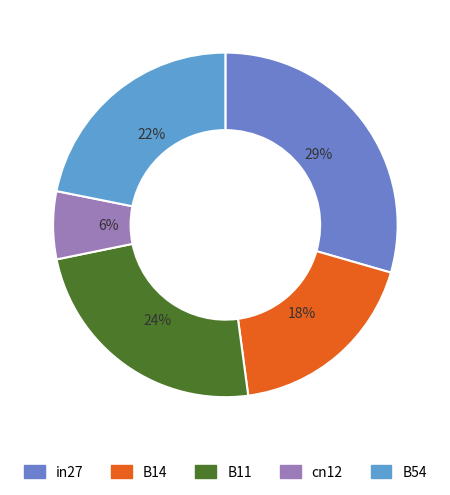

Rank the categories by value from highest to lowest.

in27, B11, B54, B14, cn12